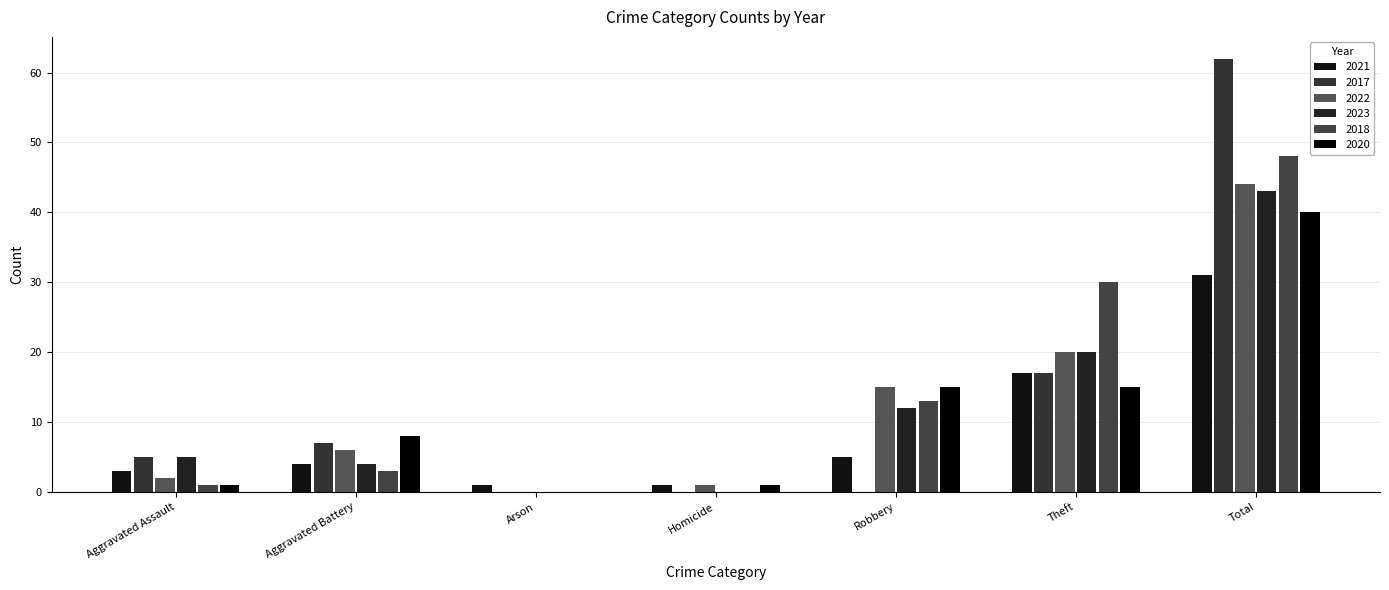

At which label does 2017 first exceed 5?

Aggravated Battery